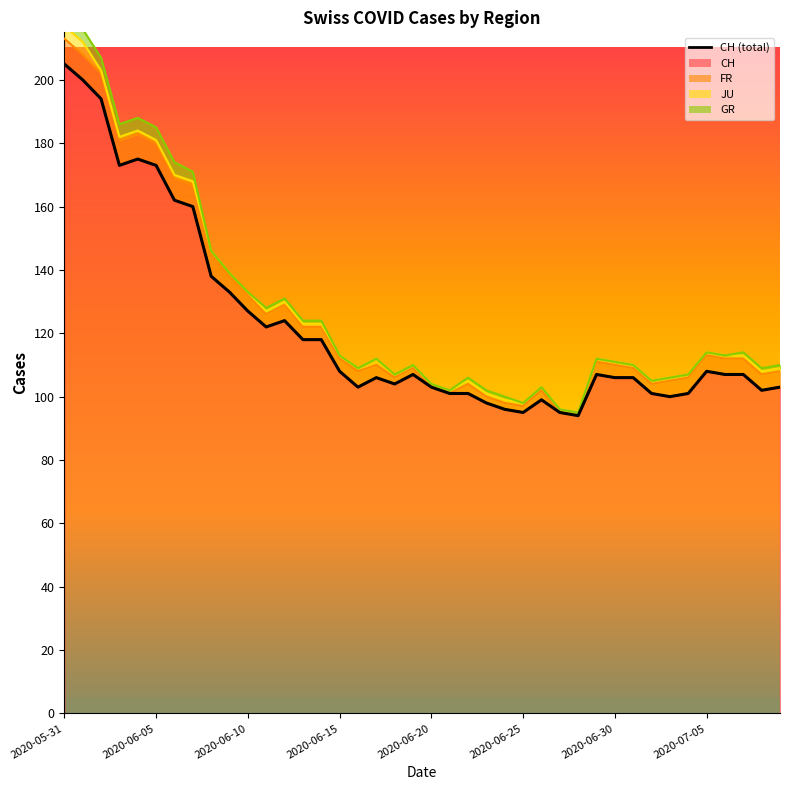

At which label does the data first exceed 107?

2020-05-31